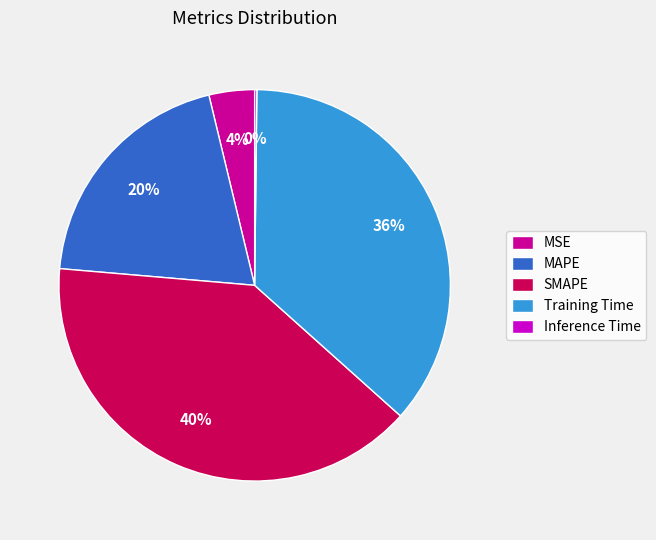

Approximately how many times larger is the value at Training Time compared to SMAPE?

0.9